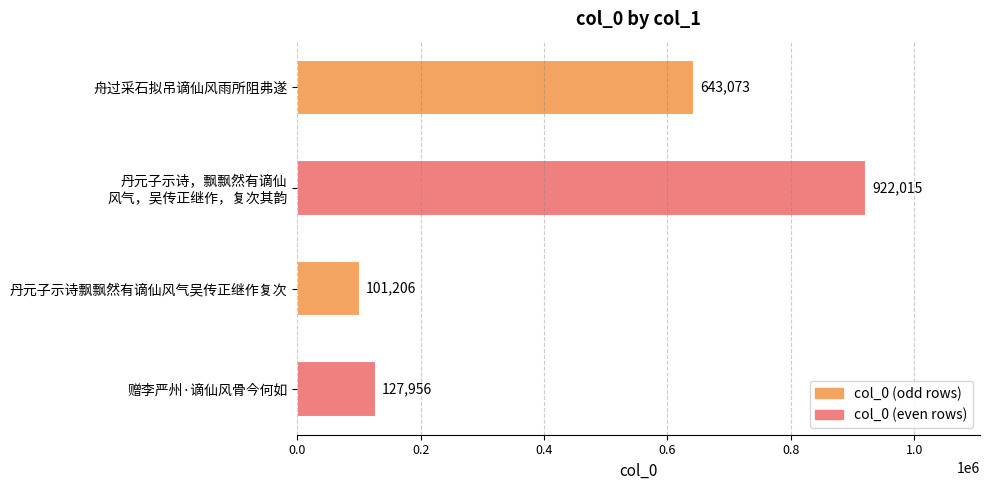

Between 赠李严州·谪仙风骨今何如 and 舟过采石拟吊谪仙风雨所阻弗遂, which is larger?

舟过采石拟吊谪仙风雨所阻弗遂